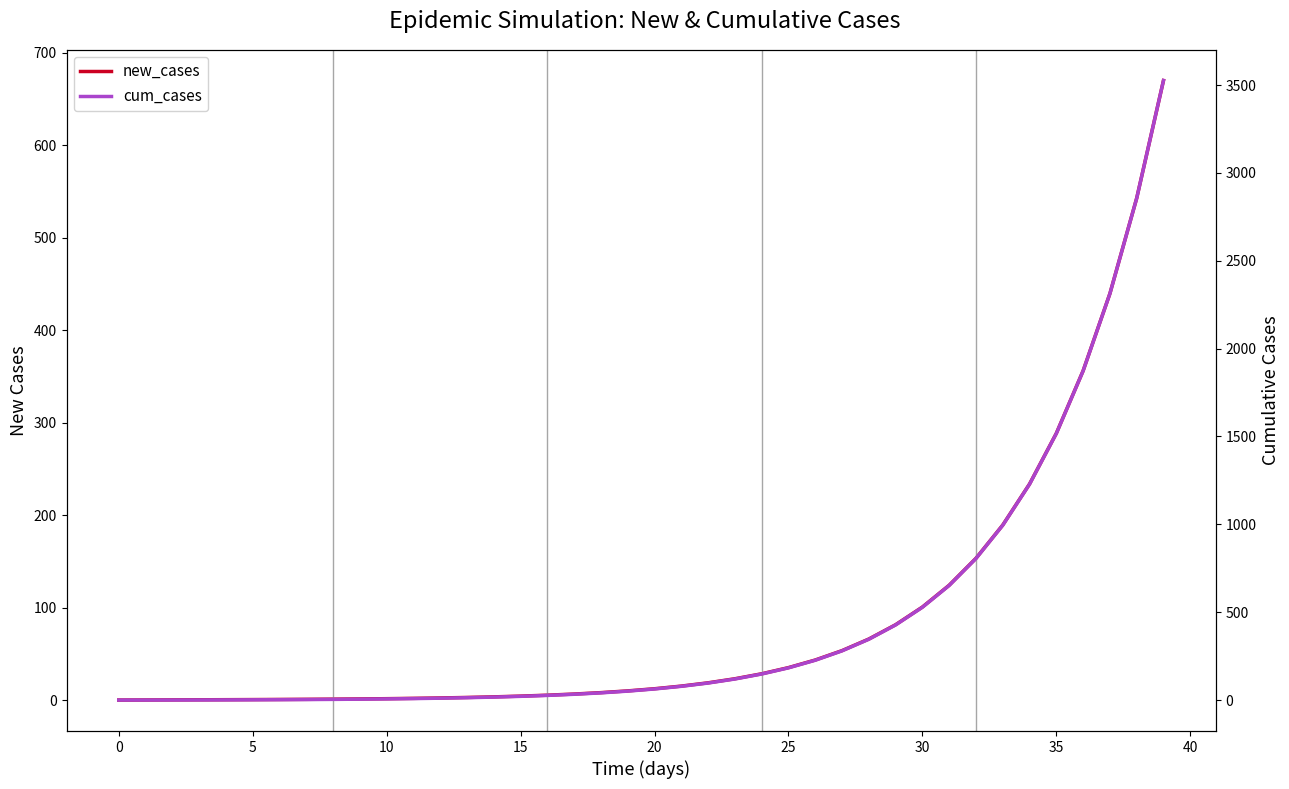

Reading left to right, list all the values displayed in this chart.

new_cases: 0.0	0.1	0.2	0.3	0.4	0.5	0.6	0.8	1.0	1.2	1.5	1.8	2.3	2.8	3.5	4.3	5.3	6.5	8.0	9.9	12.2	15.1	18.6	23.0	28.4	35.1	43.3	53.5	66.0	81.5	100.6	124.2	153.3	189.3	233.7	288.5	356.1	439.7	542.8	670.0
cum_cases: 0.0	0.1	0.3	0.6	1.0	1.5	2.1	2.9	3.9	5.1	6.6	8.4	10.7	13.5	16.9	21.2	26.4	32.9	41.0	50.9	63.1	78.2	96.8	119.8	148.2	183.3	226.6	280.1	346.0	427.5	528.1	652.3	805.6	994.9	1228.5	1517.0	1873.2	2312.8	2855.6	3525.6